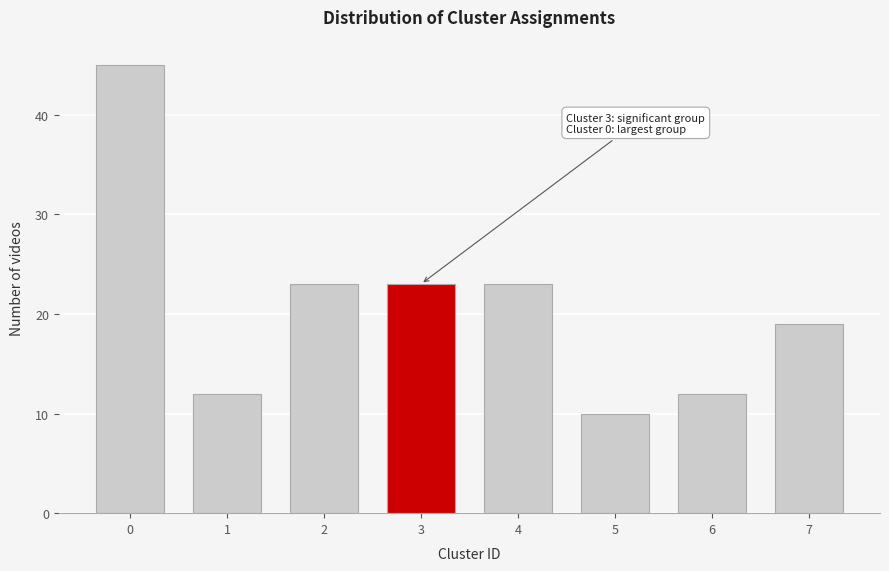

Reading right to left, transcribe all the data shown in this chart.

19	12	10	23	23	23	12	45